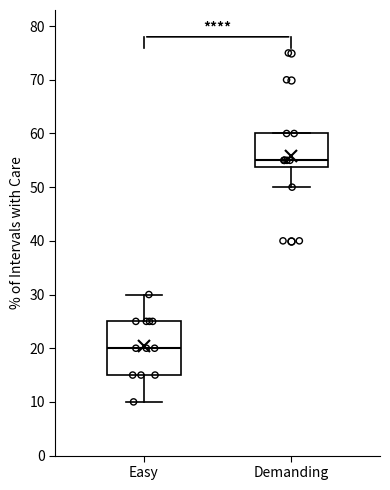

Reading left to right, read every box against the y-axis: the position of its median line, the range the box covers, and the ends of its whiskers. The values are not printed on the chart, so give them approximately, as read against the axis.

Easy: median 20, box 15 to 25, whiskers 10 to 30
Demanding: median 55, box 54 to 60, whiskers 50 to 60